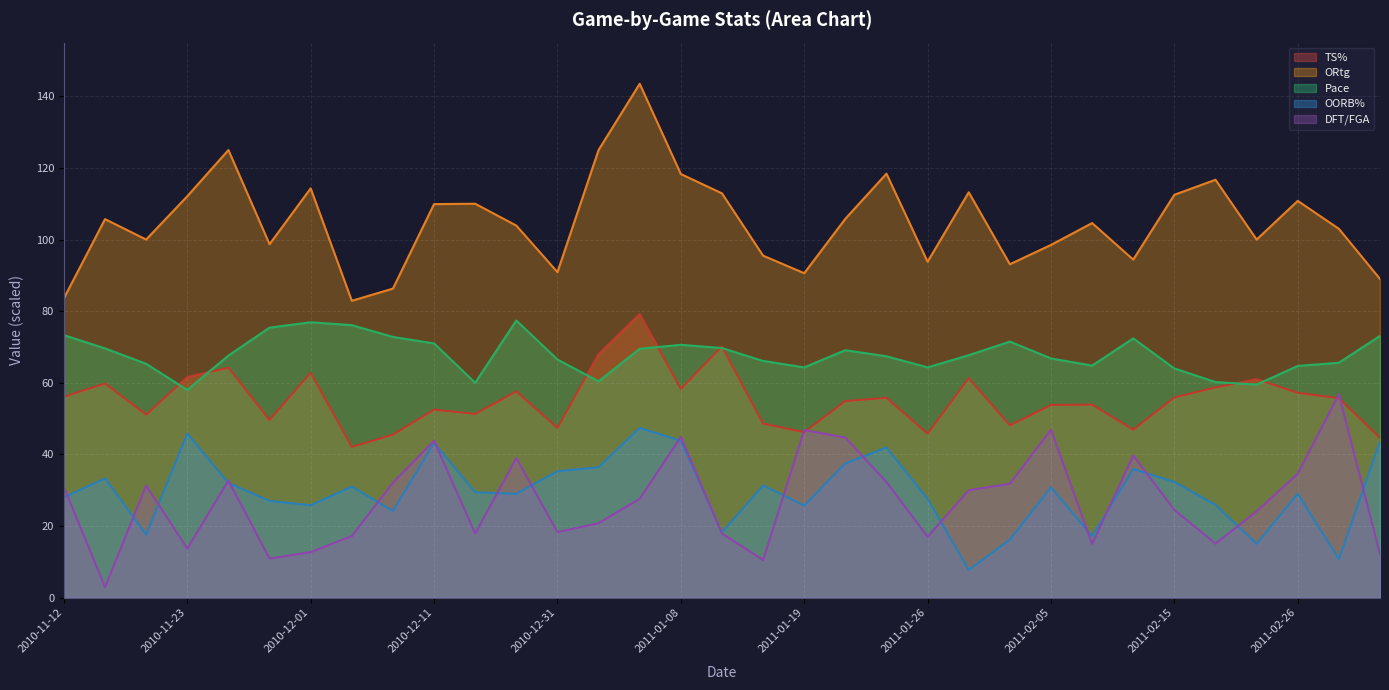

Is it true that OORB% equals 4.6 at 2011-01-29?

False